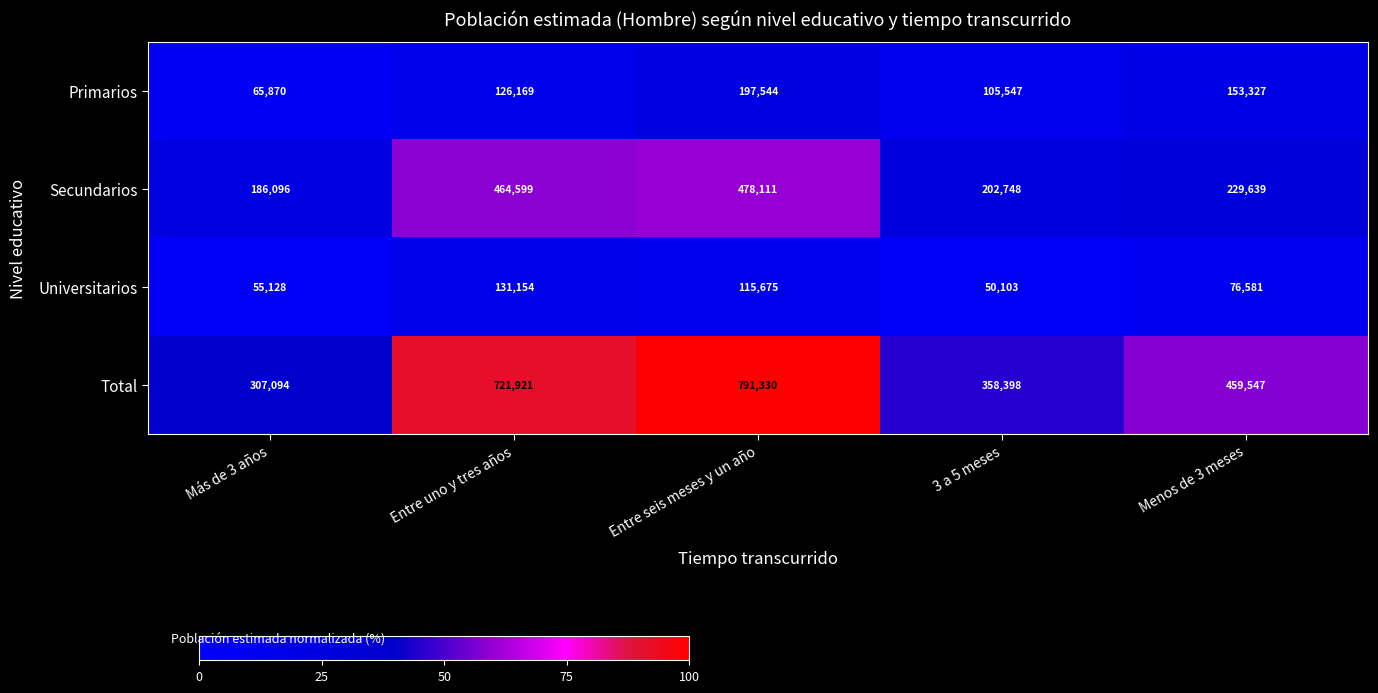

At which category is the sum across all series the highest?

Entre seis meses y un año